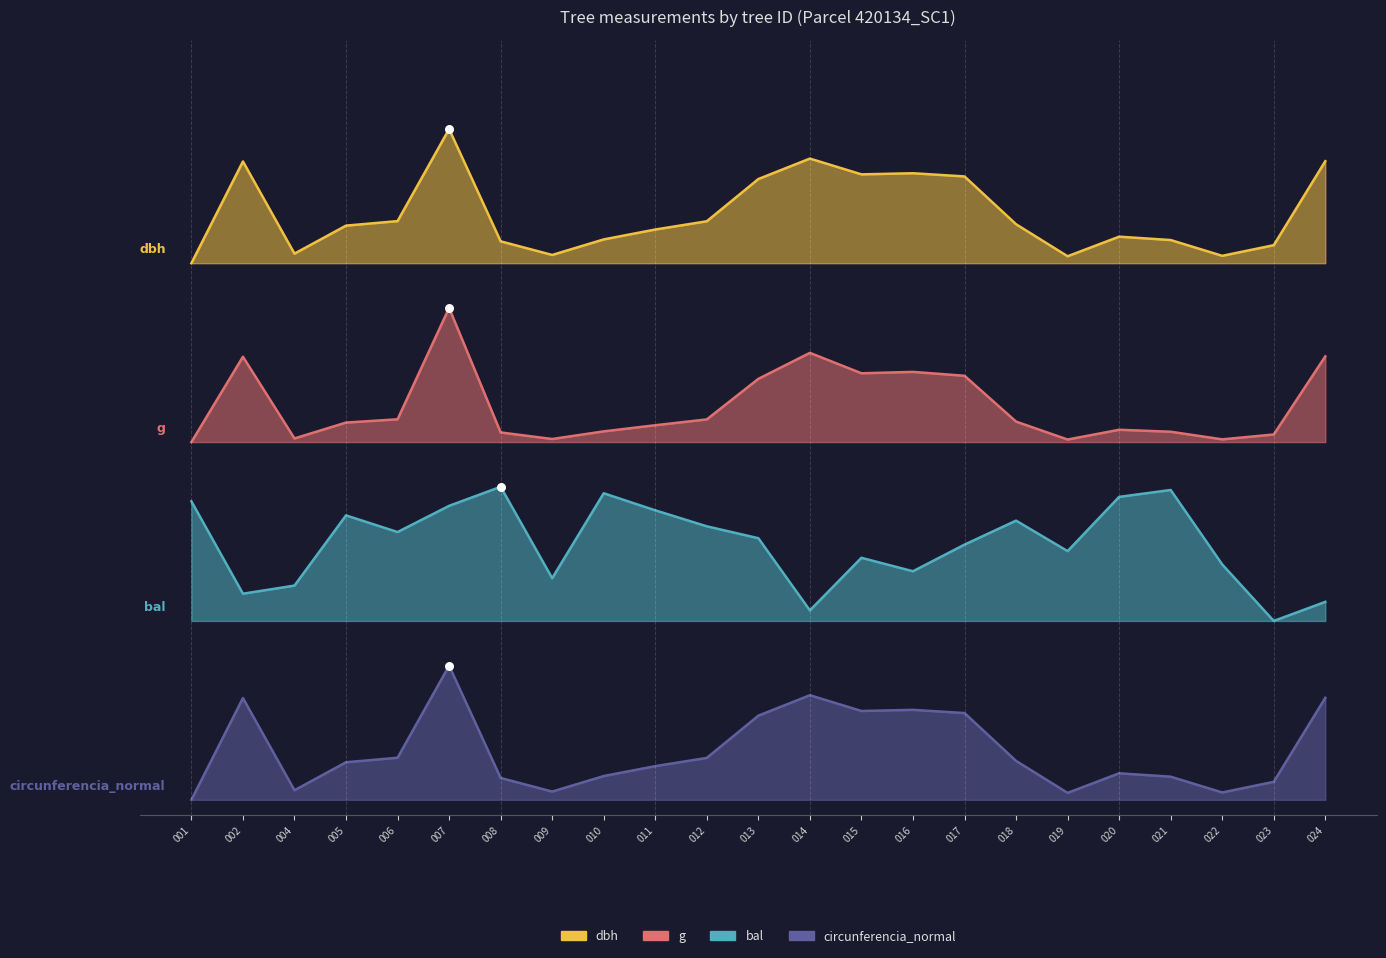

Which series has the largest total across all categories?

dbh